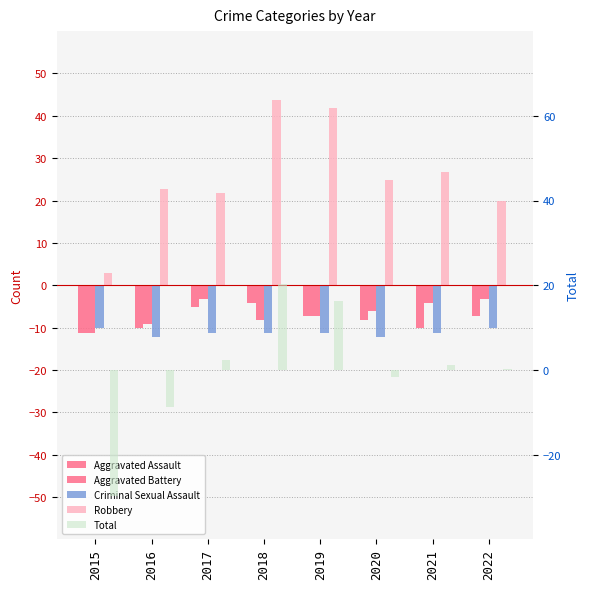

The Criminal Sexual Assault series shows -18.8 at 2021. True or false?

False